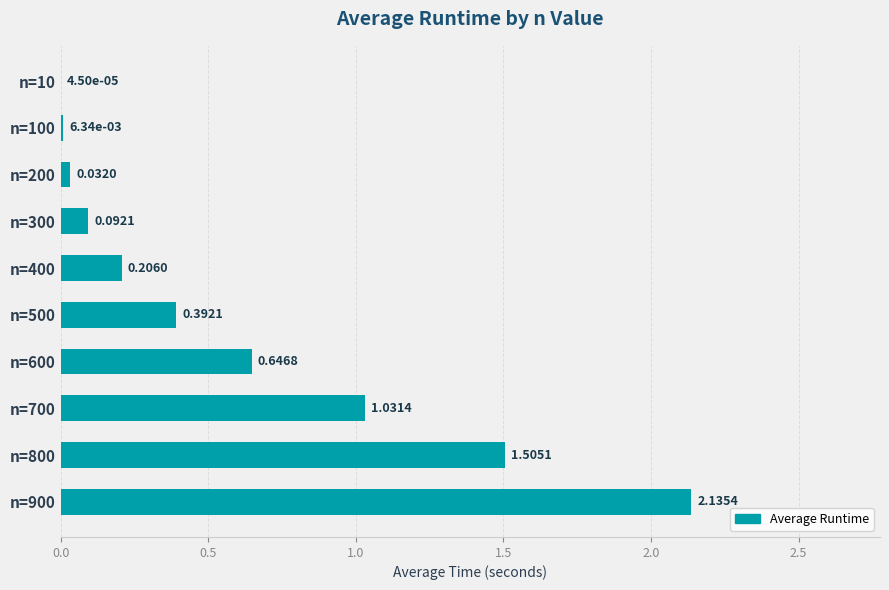

What is the change in value from n=200 to n=700?

+1.0